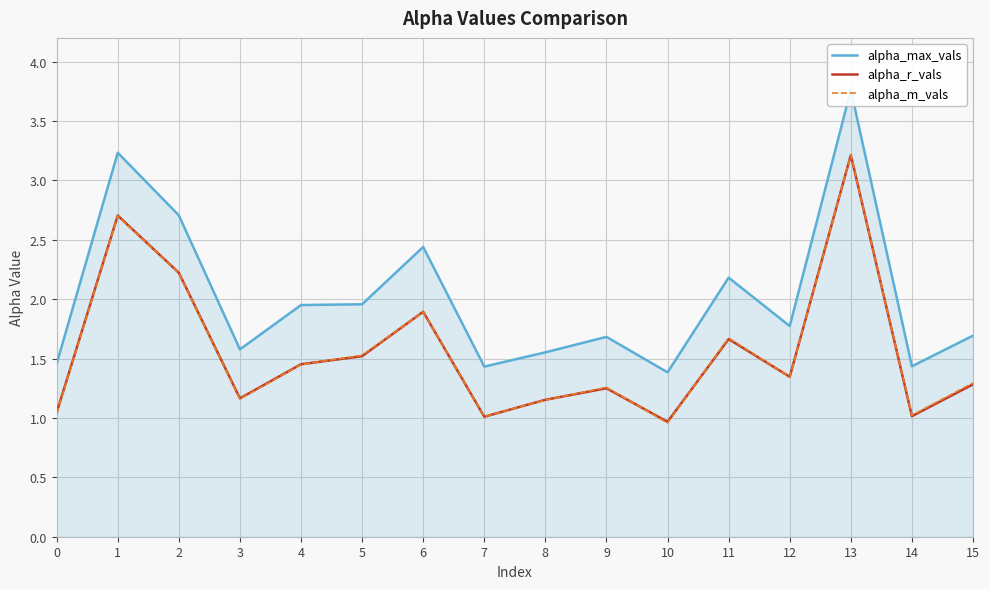

True or false: alpha_max_vals and alpha_r_vals intersect in this chart.

False